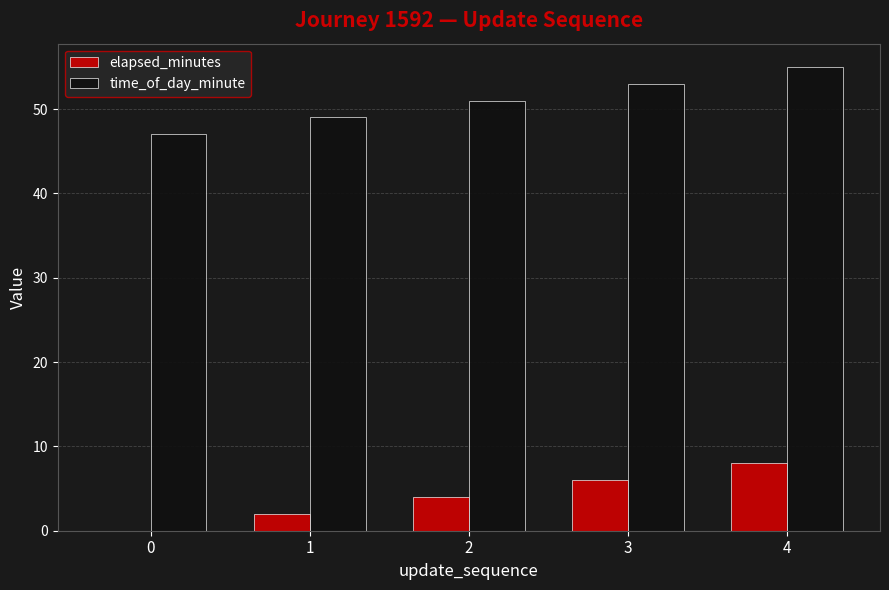

What is the sum of all time_of_day_minute values?

255